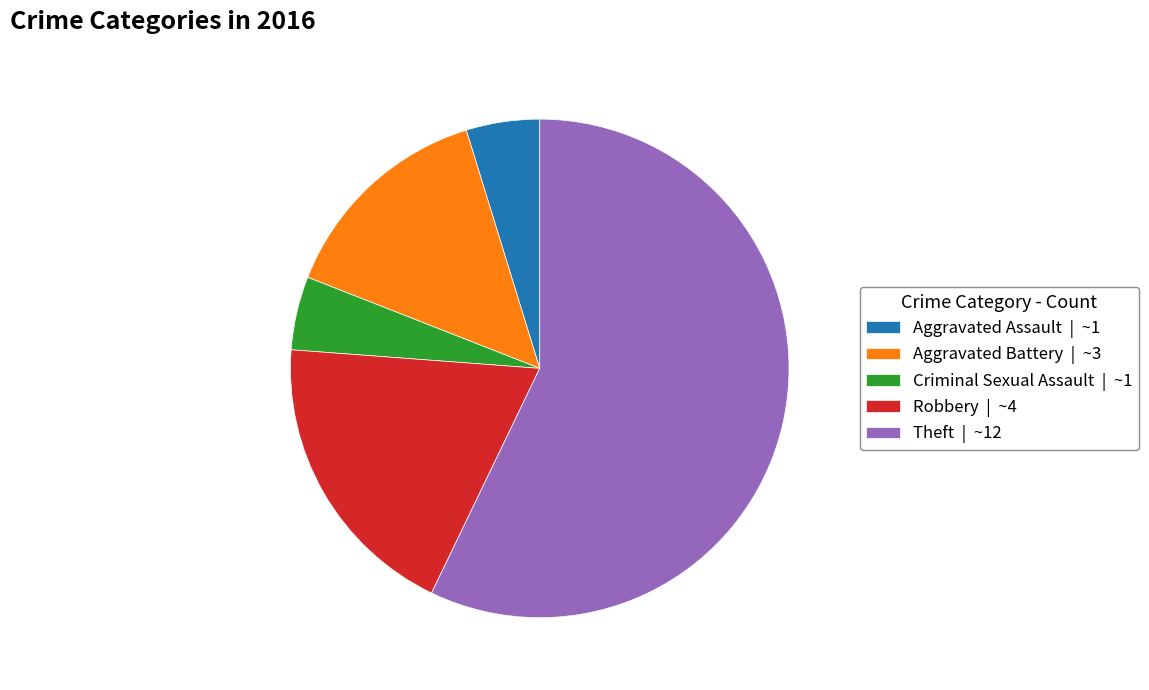

Does Criminal Sexual Assault | ~1 account for over 50% of the chart?

No